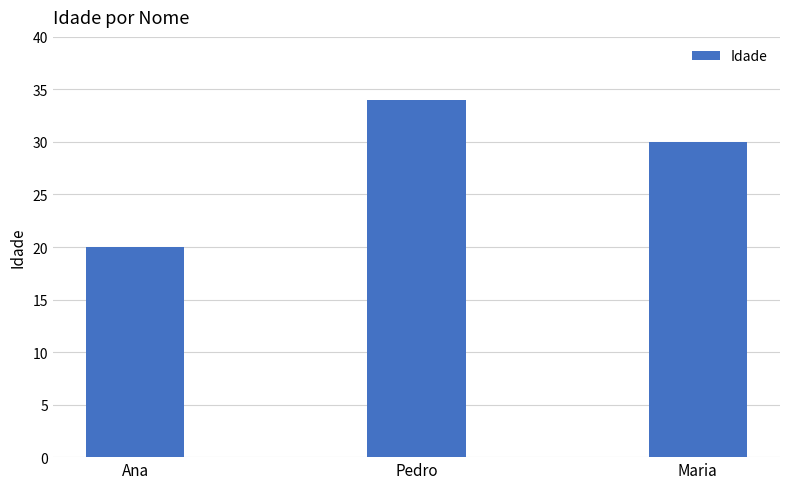

Where is the data nearest to the value 27?

Maria